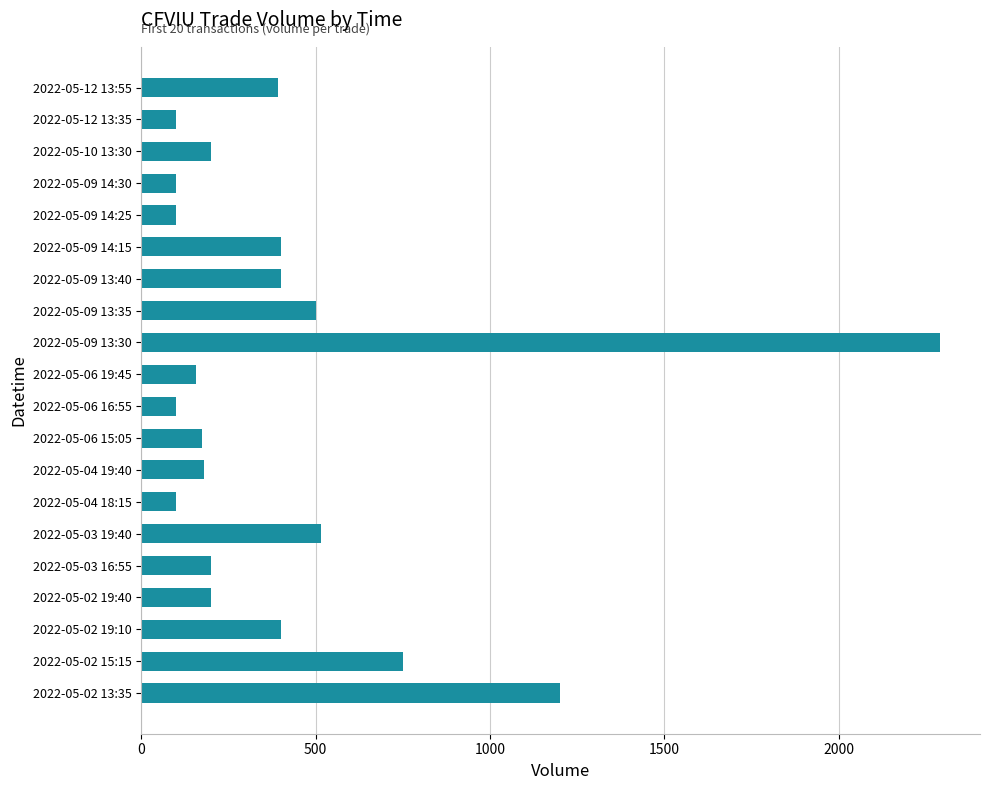

The value at 2022-05-10 13:30 is 200. True or false?

True